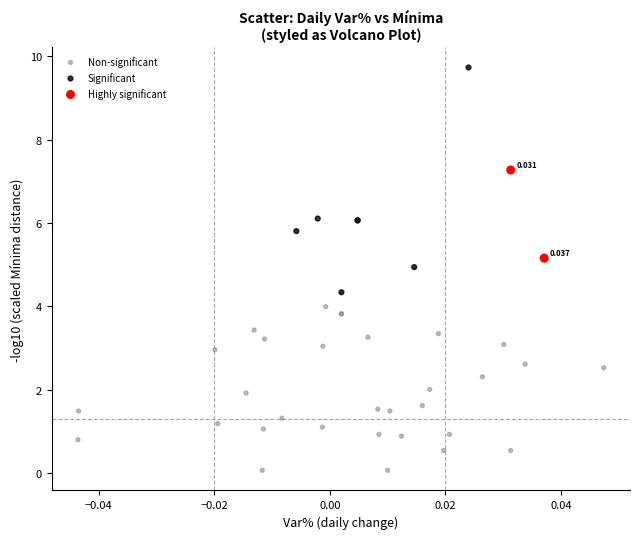

Which series contains the highest Y value?

Significant